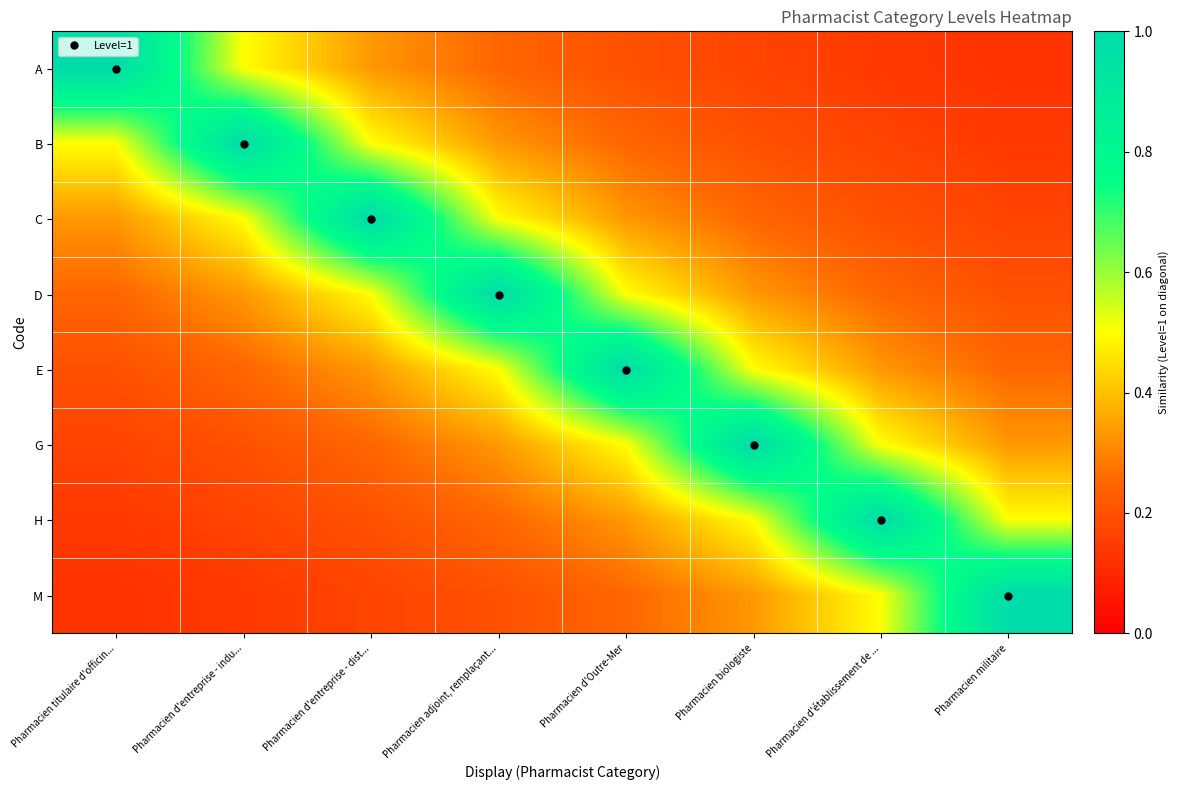

Reading right to left, list all the values displayed in this chart.

A: Pharmacien militaire=0.1	Pharmacien d'établissement de ...=0.1	Pharmacien biologiste=0.2	Pharmacien d'Outre-Mer=0.2	Pharmacien adjoint, remplaçant...=0.2	Pharmacien d'entreprise - dist...=0.3	Pharmacien d'entreprise - indu...=0.5	Pharmacien titulaire d'officin...=1.0
B: Pharmacien militaire=0.1	Pharmacien d'établissement de ...=0.2	Pharmacien biologiste=0.2	Pharmacien d'Outre-Mer=0.2	Pharmacien adjoint, remplaçant...=0.3	Pharmacien d'entreprise - dist...=0.5	Pharmacien d'entreprise - indu...=1.0	Pharmacien titulaire d'officin...=0.5
C: Pharmacien militaire=0.2	Pharmacien d'établissement de ...=0.2	Pharmacien biologiste=0.2	Pharmacien d'Outre-Mer=0.3	Pharmacien adjoint, remplaçant...=0.5	Pharmacien d'entreprise - dist...=1.0	Pharmacien d'entreprise - indu...=0.5	Pharmacien titulaire d'officin...=0.3
D: Pharmacien militaire=0.2	Pharmacien d'établissement de ...=0.2	Pharmacien biologiste=0.3	Pharmacien d'Outre-Mer=0.5	Pharmacien adjoint, remplaçant...=1.0	Pharmacien d'entreprise - dist...=0.5	Pharmacien d'entreprise - indu...=0.3	Pharmacien titulaire d'officin...=0.2
E: Pharmacien militaire=0.2	Pharmacien d'établissement de ...=0.3	Pharmacien biologiste=0.5	Pharmacien d'Outre-Mer=1.0	Pharmacien adjoint, remplaçant...=0.5	Pharmacien d'entreprise - dist...=0.3	Pharmacien d'entreprise - indu...=0.2	Pharmacien titulaire d'officin...=0.2
G: Pharmacien militaire=0.3	Pharmacien d'établissement de ...=0.5	Pharmacien biologiste=1.0	Pharmacien d'Outre-Mer=0.5	Pharmacien adjoint, remplaçant...=0.3	Pharmacien d'entreprise - dist...=0.2	Pharmacien d'entreprise - indu...=0.2	Pharmacien titulaire d'officin...=0.2
H: Pharmacien militaire=0.5	Pharmacien d'établissement de ...=1.0	Pharmacien biologiste=0.5	Pharmacien d'Outre-Mer=0.3	Pharmacien adjoint, remplaçant...=0.2	Pharmacien d'entreprise - dist...=0.2	Pharmacien d'entreprise - indu...=0.2	Pharmacien titulaire d'officin...=0.1
M: Pharmacien militaire=1.0	Pharmacien d'établissement de ...=0.5	Pharmacien biologiste=0.3	Pharmacien d'Outre-Mer=0.2	Pharmacien adjoint, remplaçant...=0.2	Pharmacien d'entreprise - dist...=0.2	Pharmacien d'entreprise - indu...=0.1	Pharmacien titulaire d'officin...=0.1